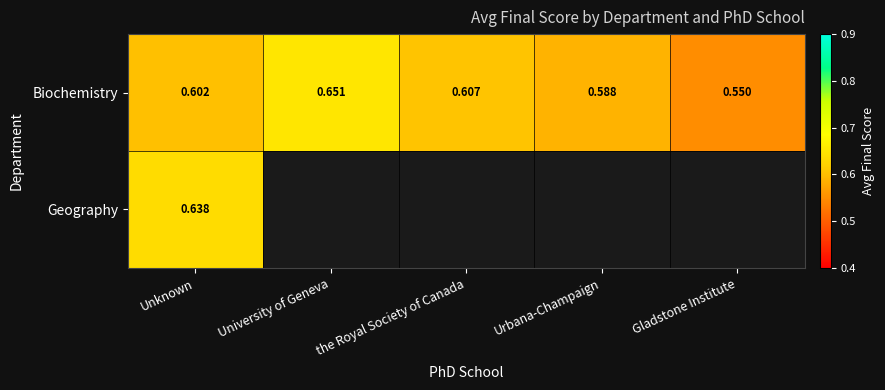

Between Unknown and Gladstone Institute, which is larger?

Unknown